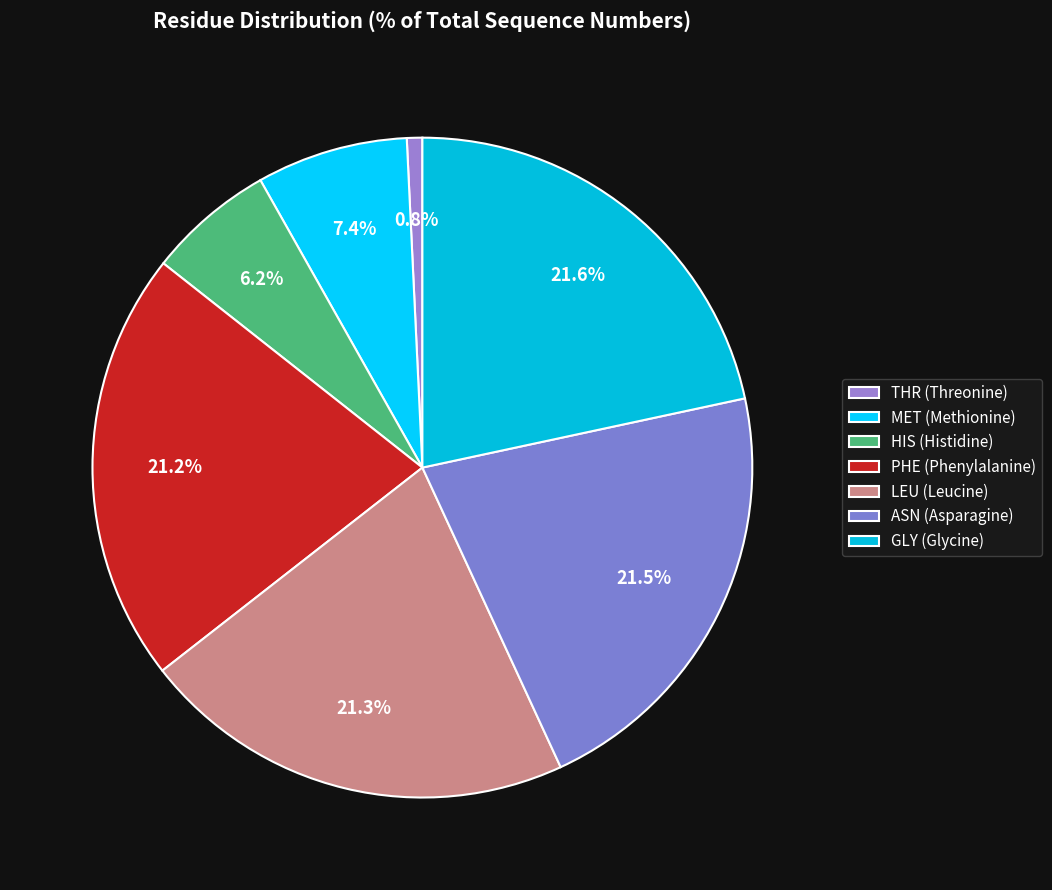

Is it true that THR is 1% of the pie?

True